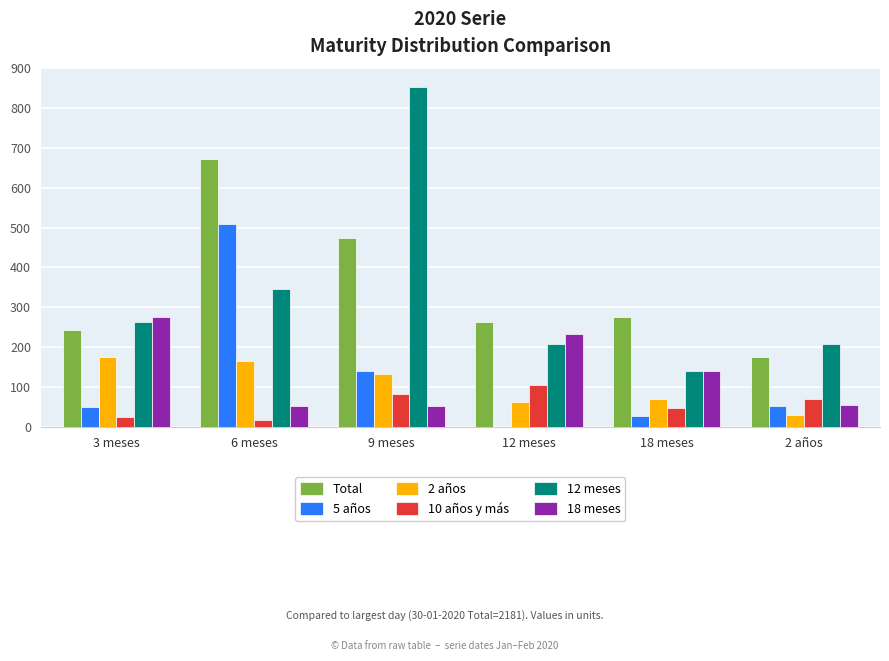

What value does the 2 años series have at 12 meses?

62